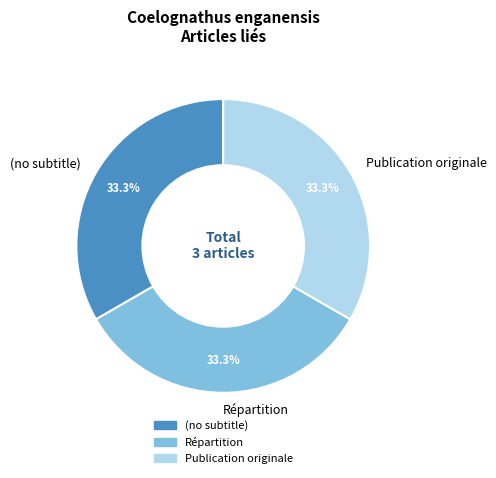

How many segments does this pie chart have?

3